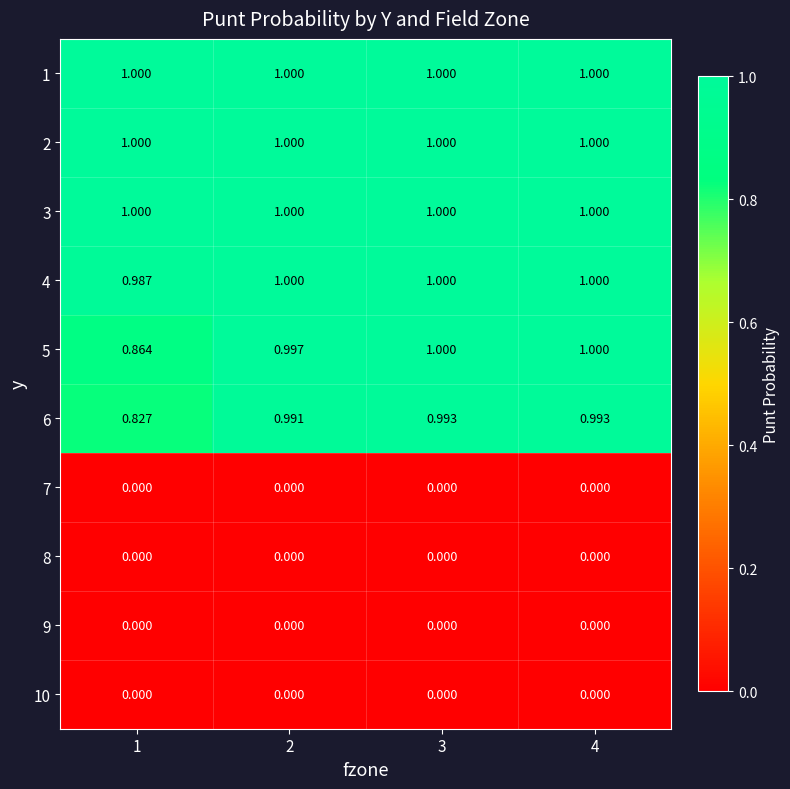

Between 1 and 2, which series saw the biggest shift?

6